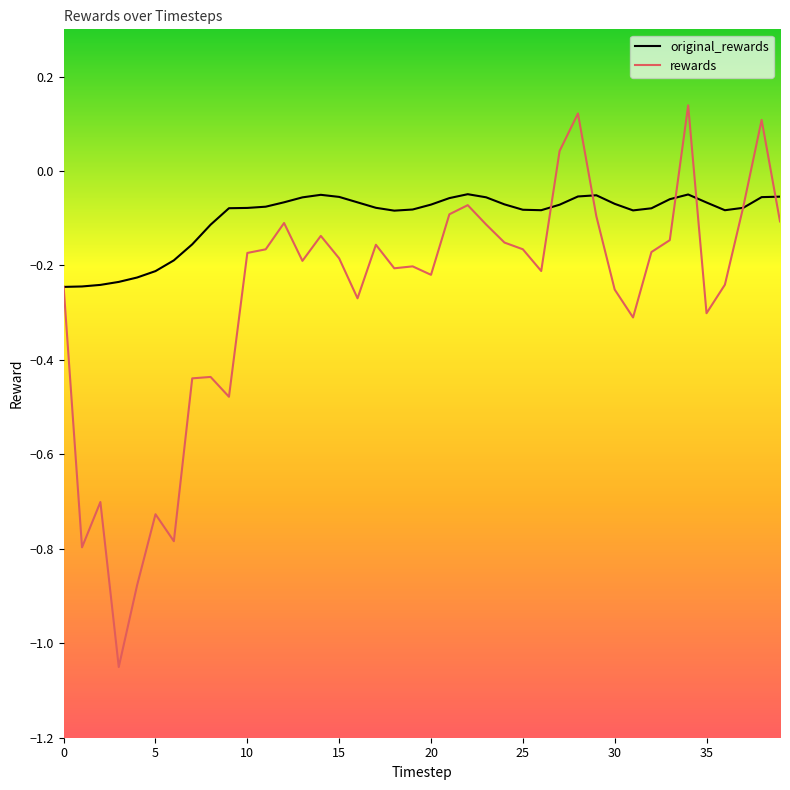

Which series has the widest spread of values?

rewards